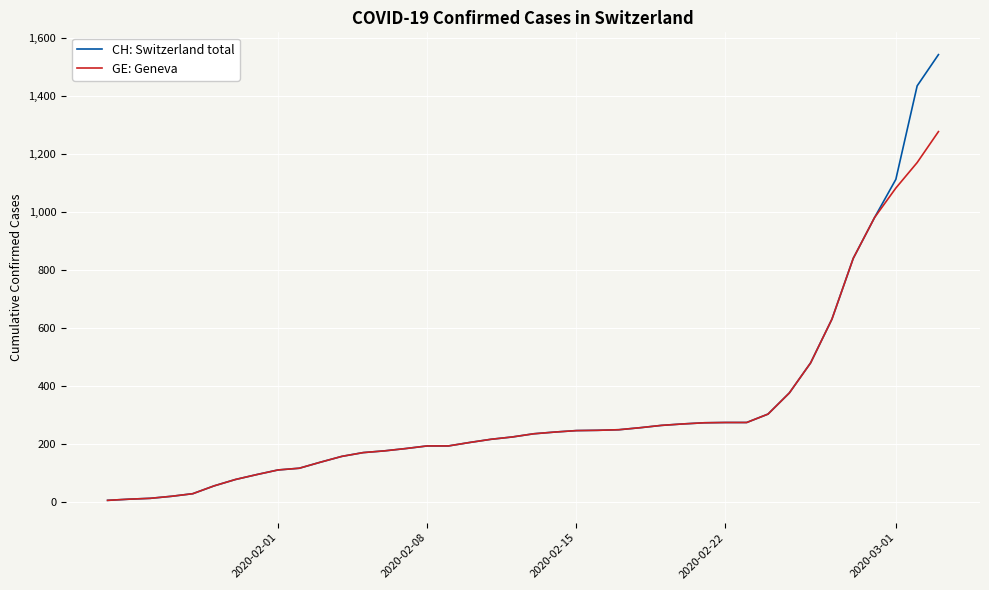

List the series in order of their peak value, lowest first.

GE: Geneva, CH: Switzerland total